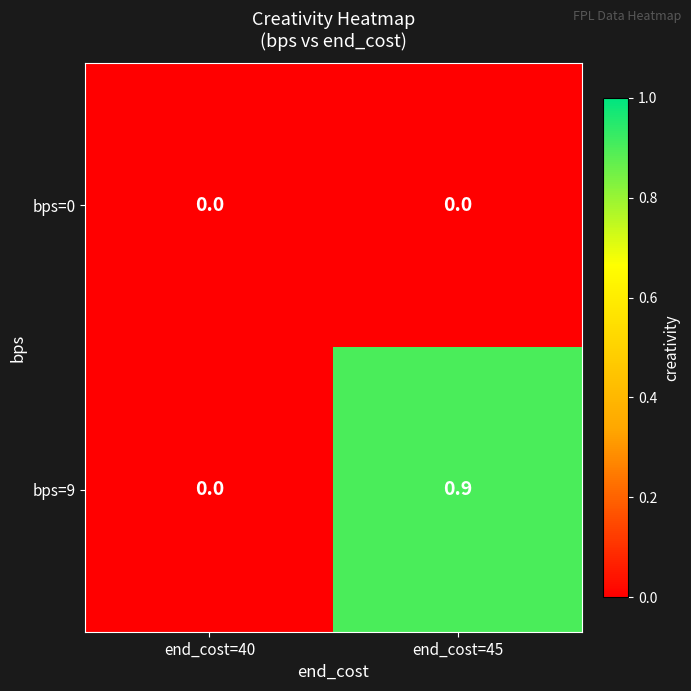

At which category does the chart reach its peak across all series?

end_cost=45